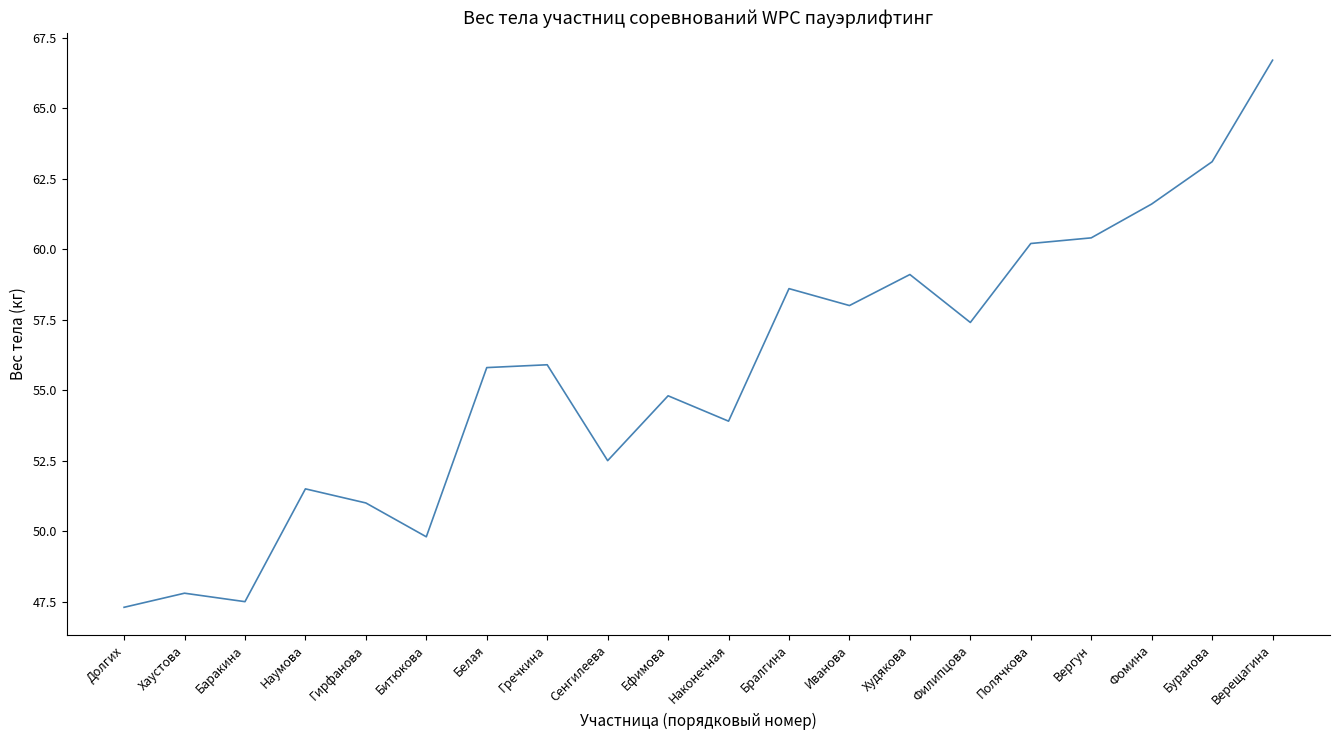

What is the difference between the values at Фомина and Гирфанова?

10.6